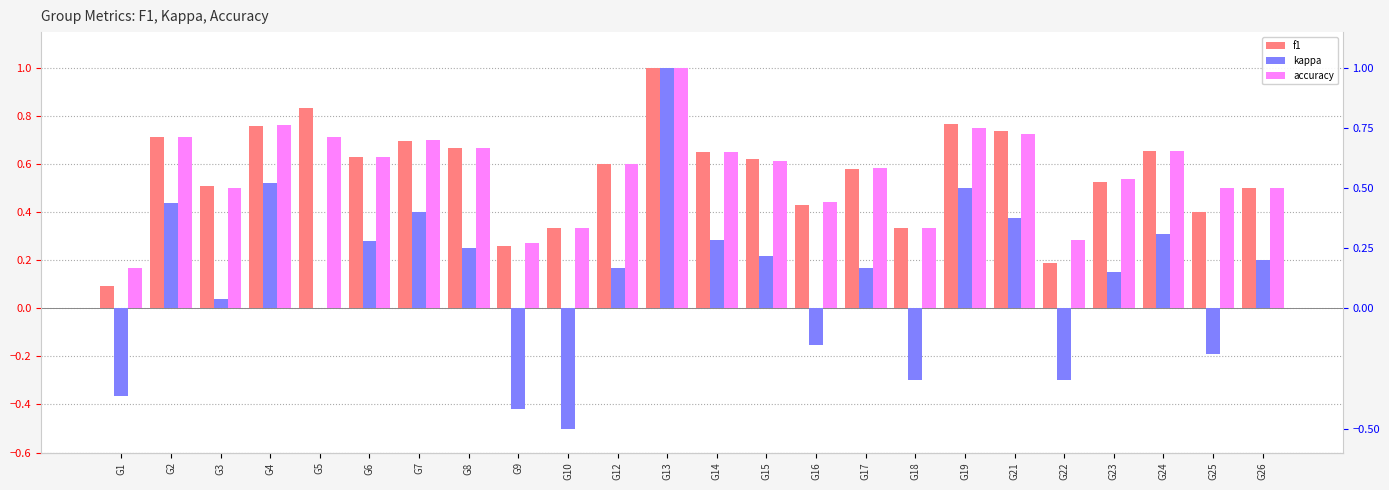

What is the value of the accuracy bar at the 23rd from the left?

0.5